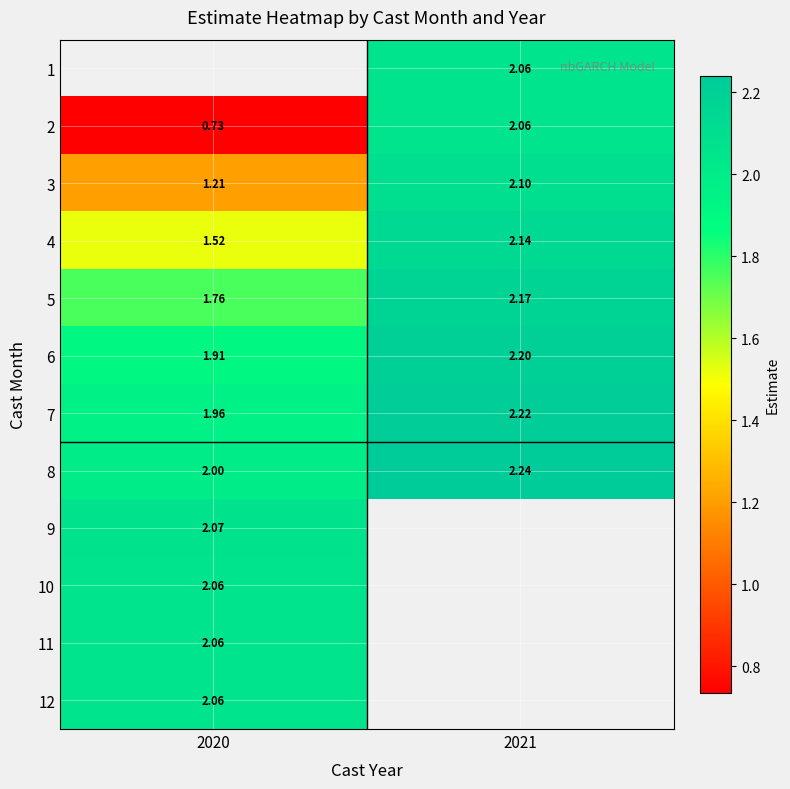

The 1 series shows 1.0 at 2021. True or false?

False